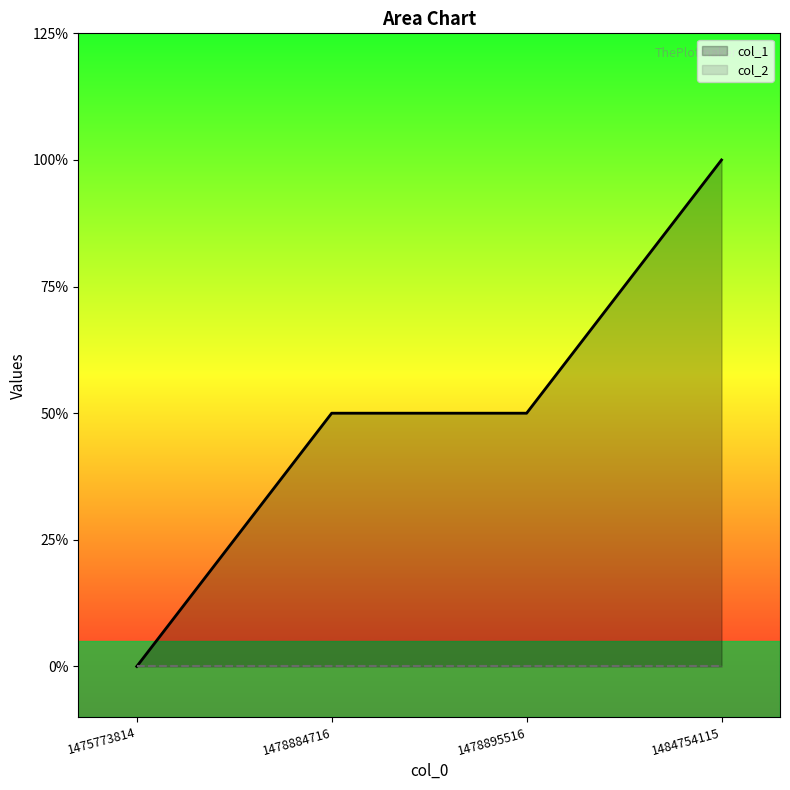

True or false: there are more than 1 points higher than both neighbors.

False